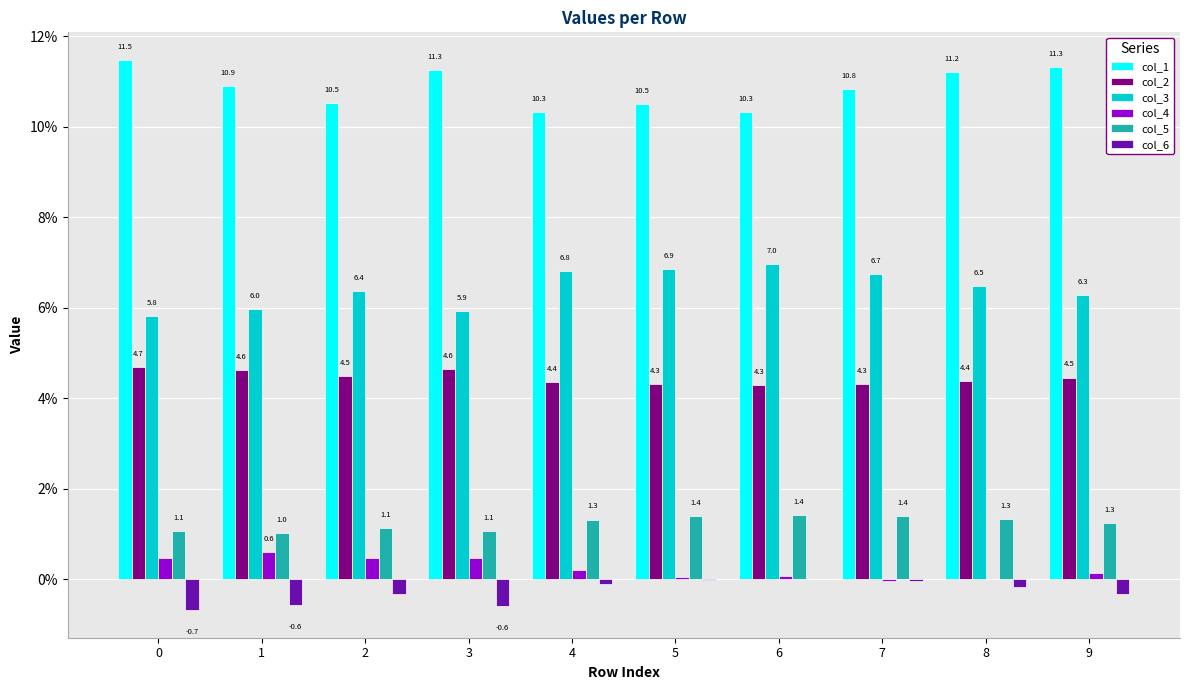

At 0, list the series in order from smallest to largest.

col_6, col_4, col_5, col_2, col_3, col_1